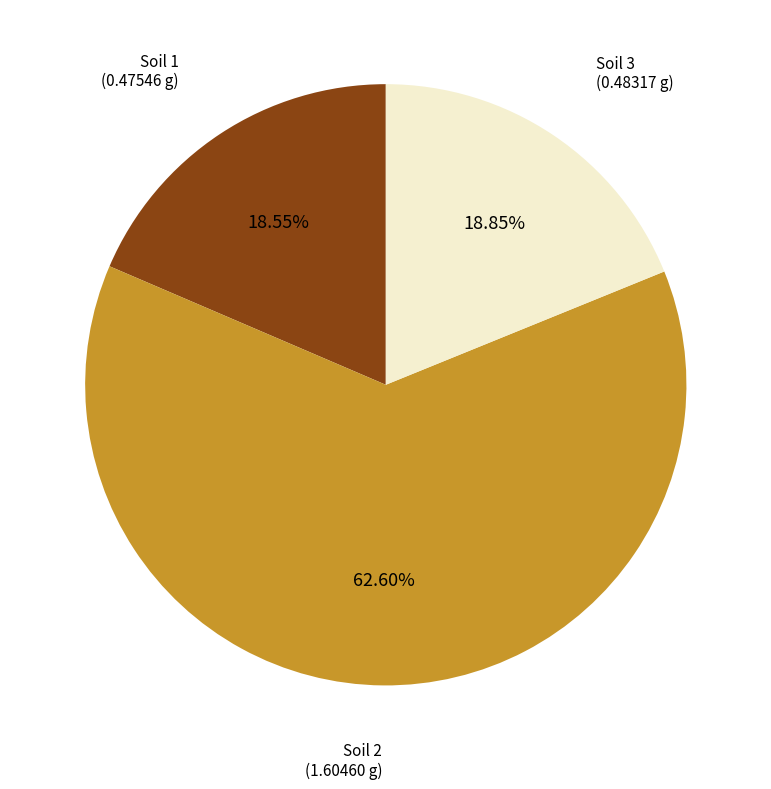

Which slice represents more than half of the pie?

Soil 2